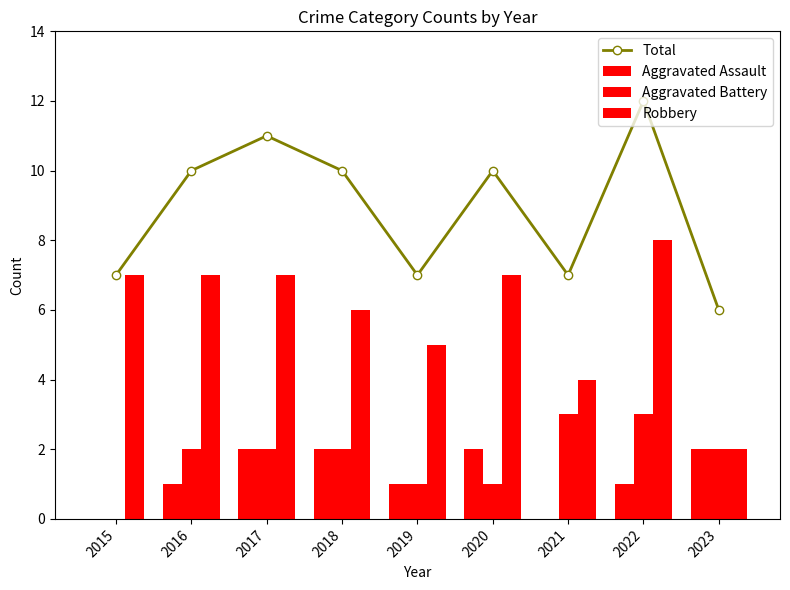

Which series changed the most between 2016 and 2019?

Total